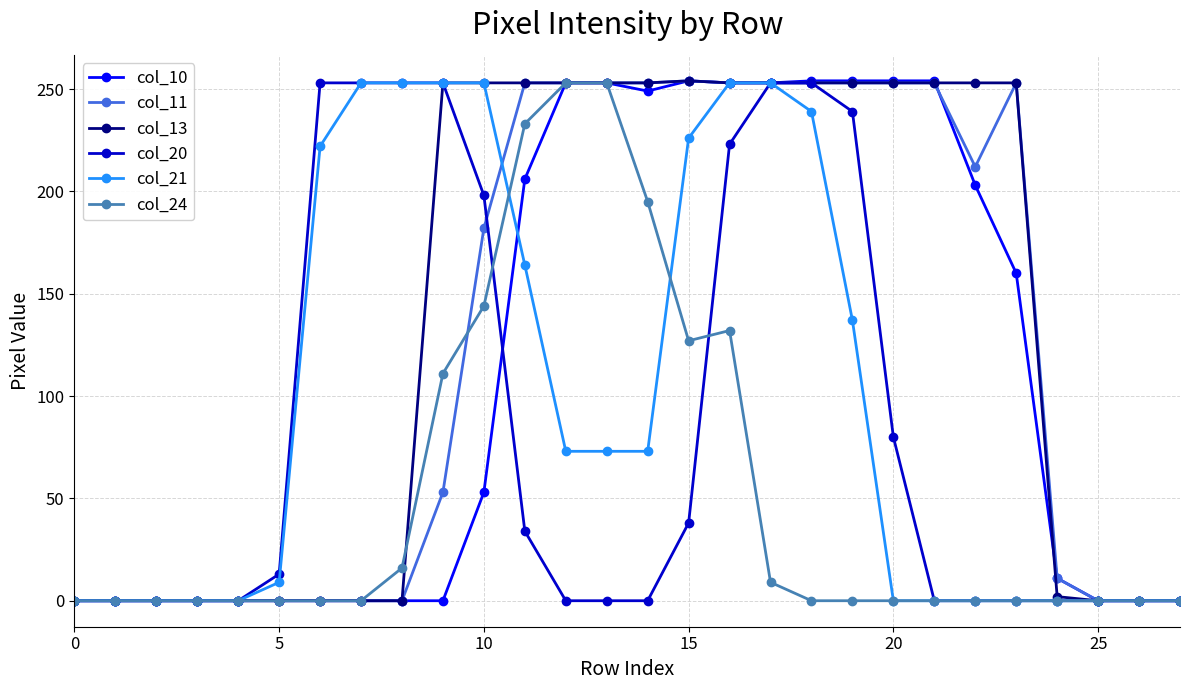

True or false: col_24 has a value of 57 at 15.

False